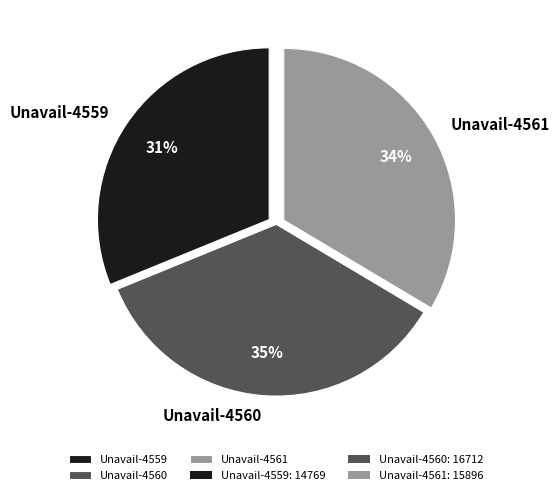

Is it true that Unavail-4560 is 35% of the pie?

True